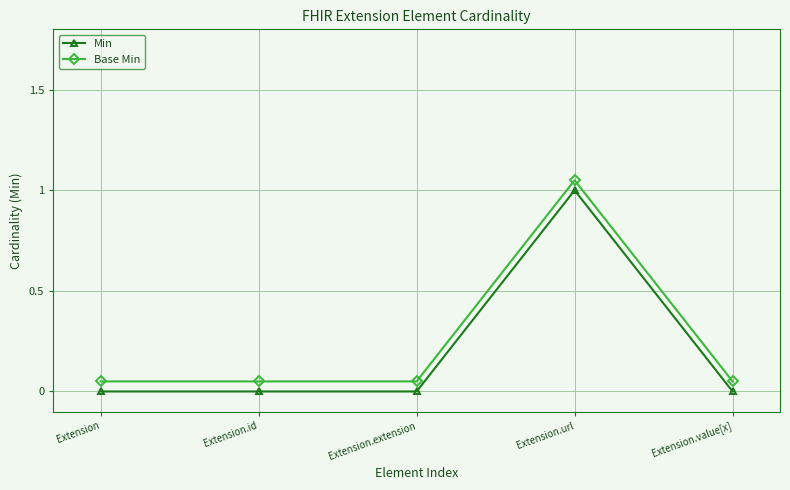

What is the difference between the maximum and minimum values in the Base Min series?

1.0